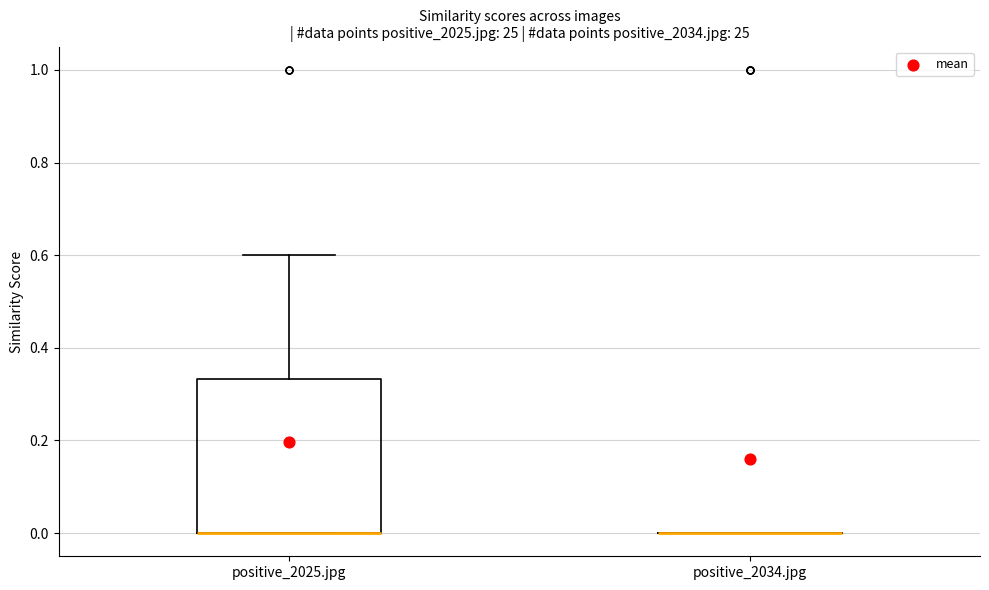

Reading left to right, transcribe this box plot: for each box, give where its median line is, the range the box spans, and where its two whiskers end, as read against the y-axis. The values are not printed on the chart, so give them approximately, as read against the axis.

positive_2025.jpg: median 0.00 (drawn on the box's lower edge), box 0.00 to 0.34, whiskers 0.00 to 0.60
positive_2034.jpg: box collapsed to a line at 0.00, whiskers 0.00 to 0.00